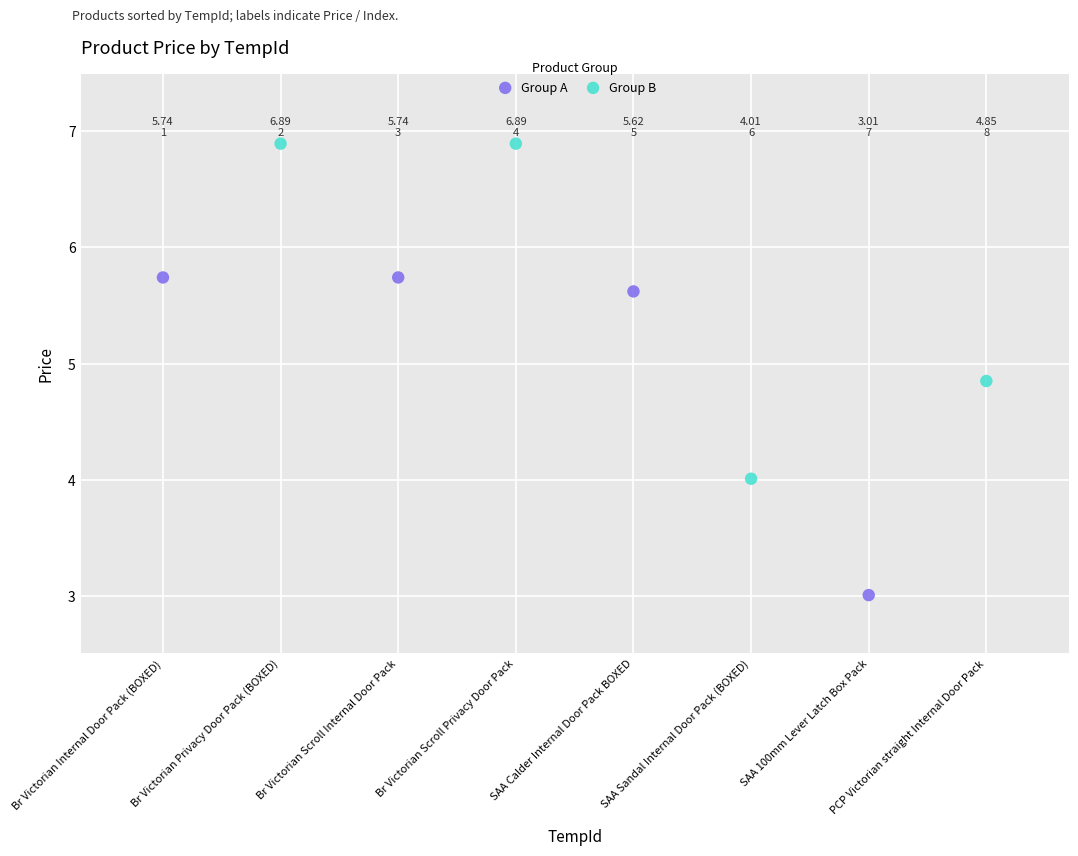

Which series contains the highest Y value?

Group B